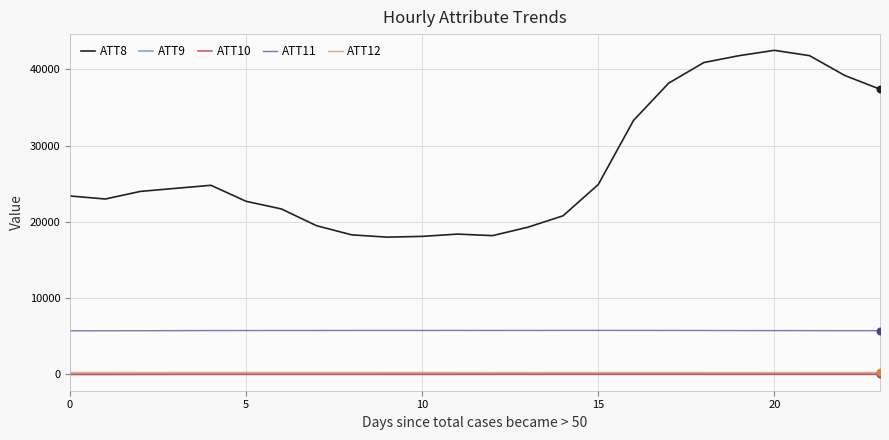

What are all the series names shown in the legend?

ATT8, ATT9, ATT10, ATT11, ATT12